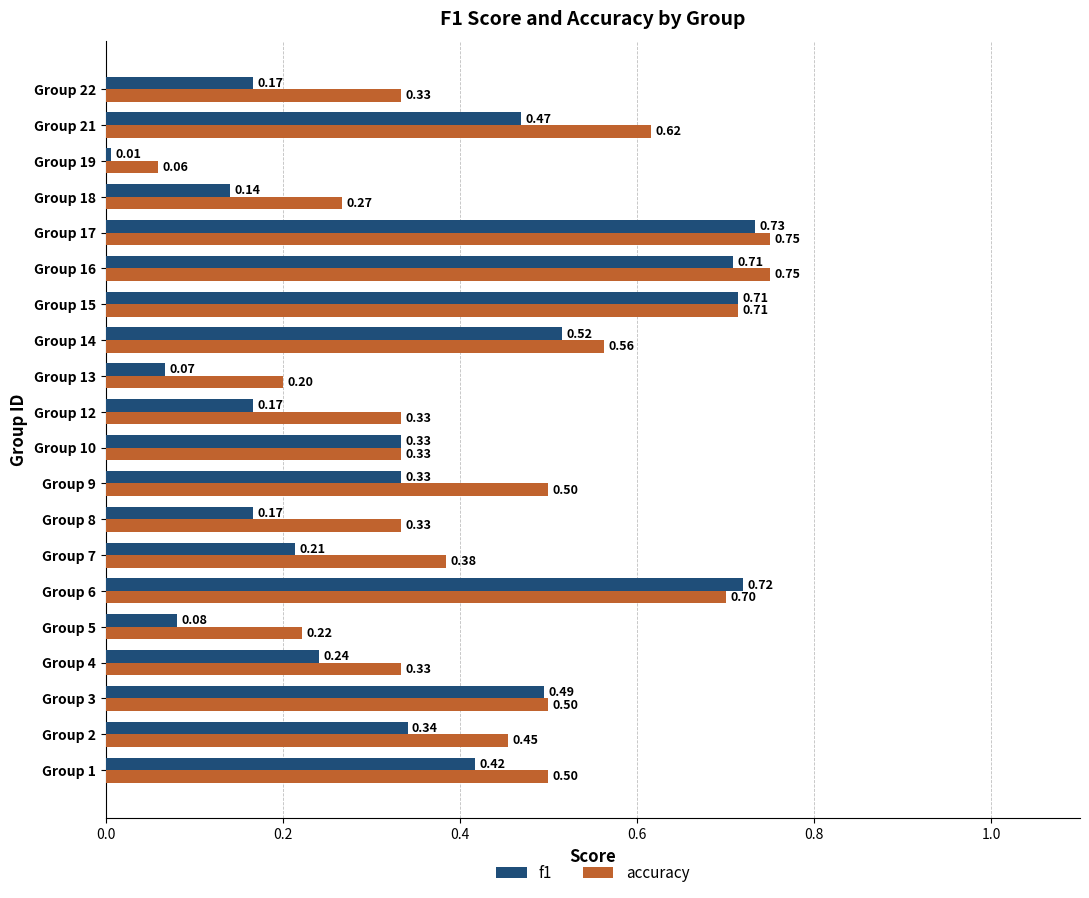

What is the difference between the maximum and minimum values in the f1 series?

0.7